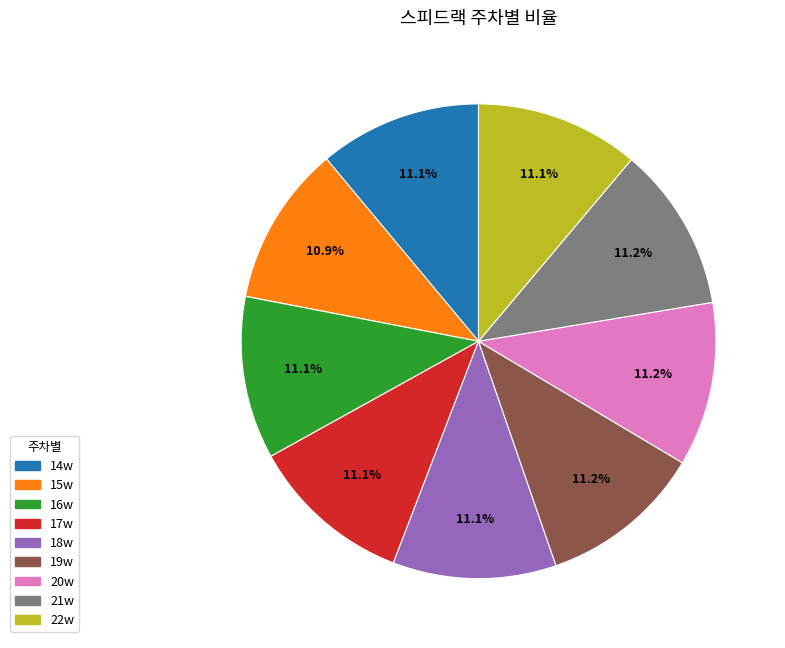

Does 19w represent more than half of the total?

No